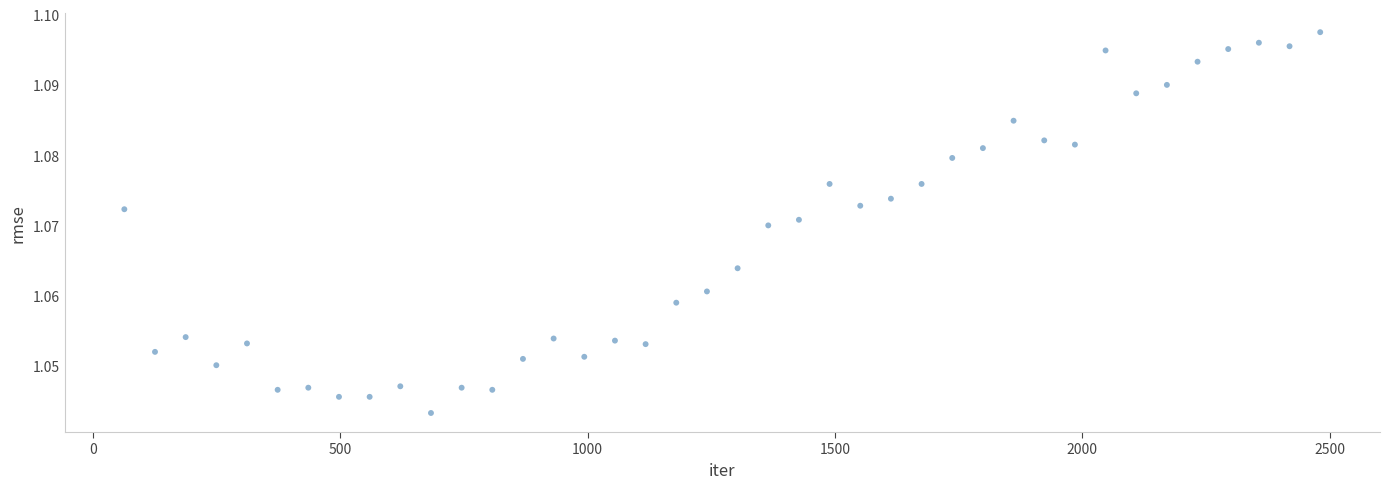

What is the range of X values (max minus min)?

2418.0